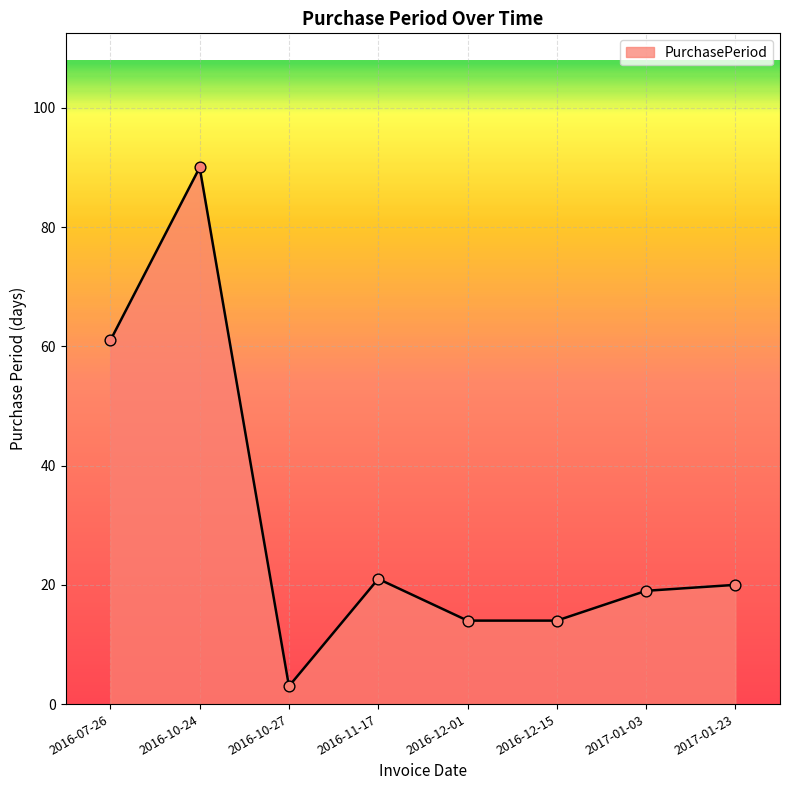

Between 2016-07-26 and 2016-11-17, which is larger?

2016-07-26